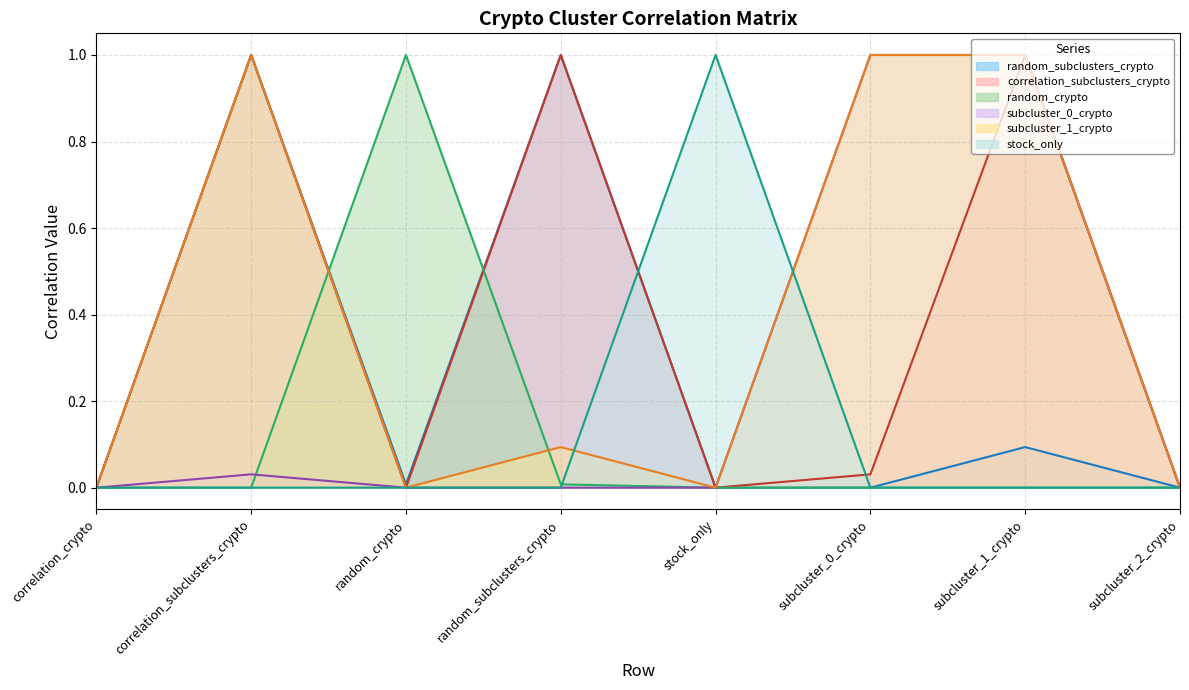

Which series has the largest total across all categories?

subcluster_1_crypto